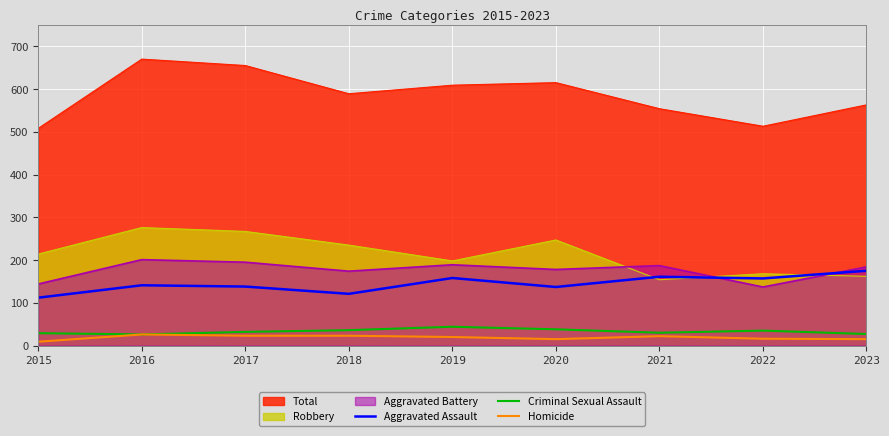

Is the value of Total at 2015 greater than the value of Aggravated Battery at 2021?

Yes